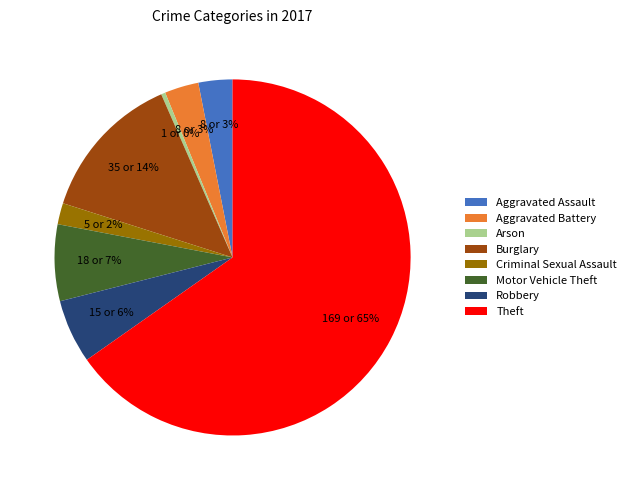

Between Robbery and Motor Vehicle Theft, which is larger?

Motor Vehicle Theft